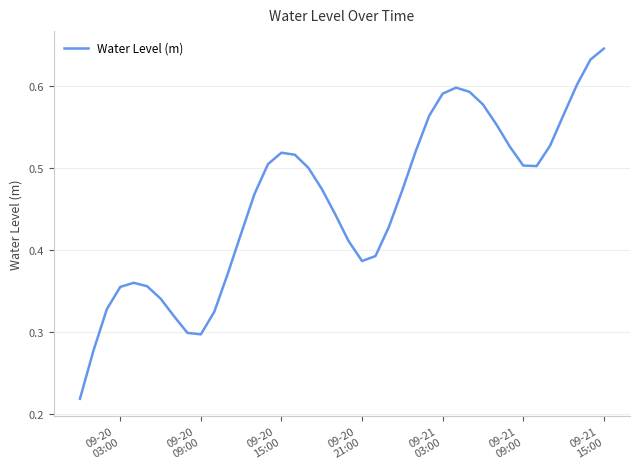

How many lines are shown in the chart?

1